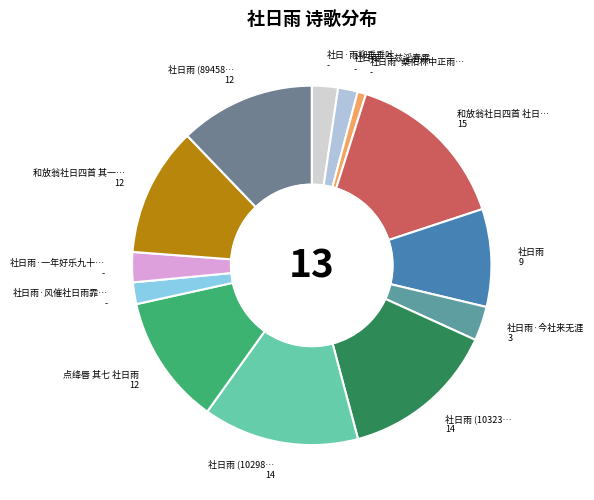

How many slices are in this pie chart?

13